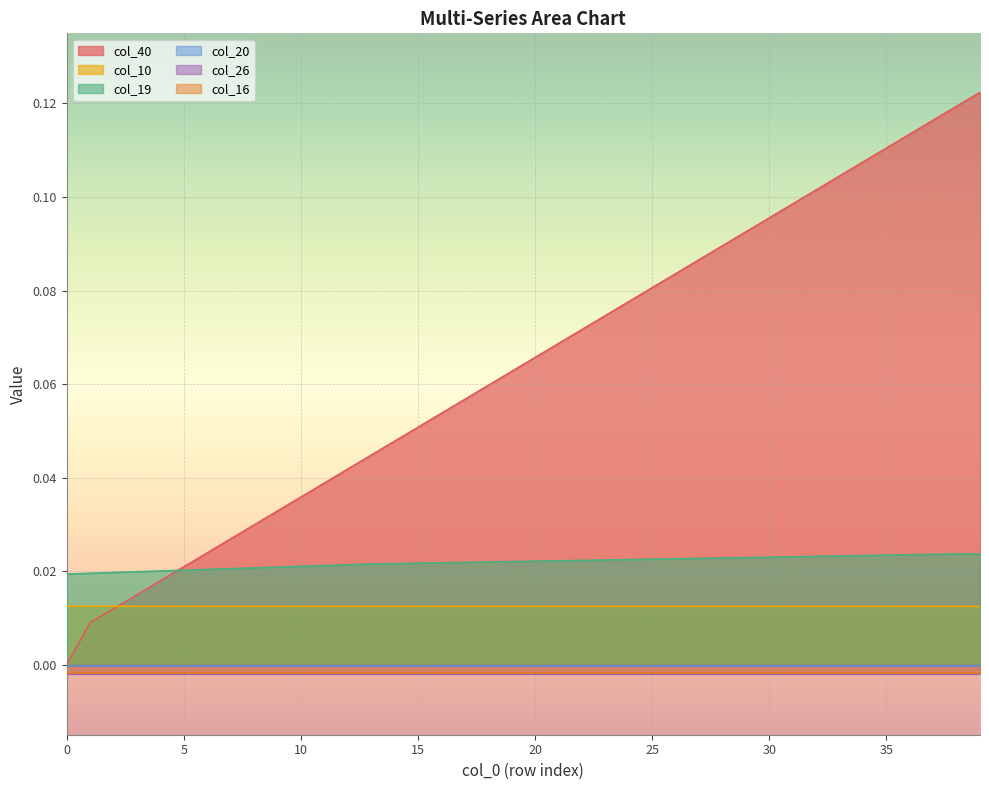

At which category is the sum across all series the highest?

39